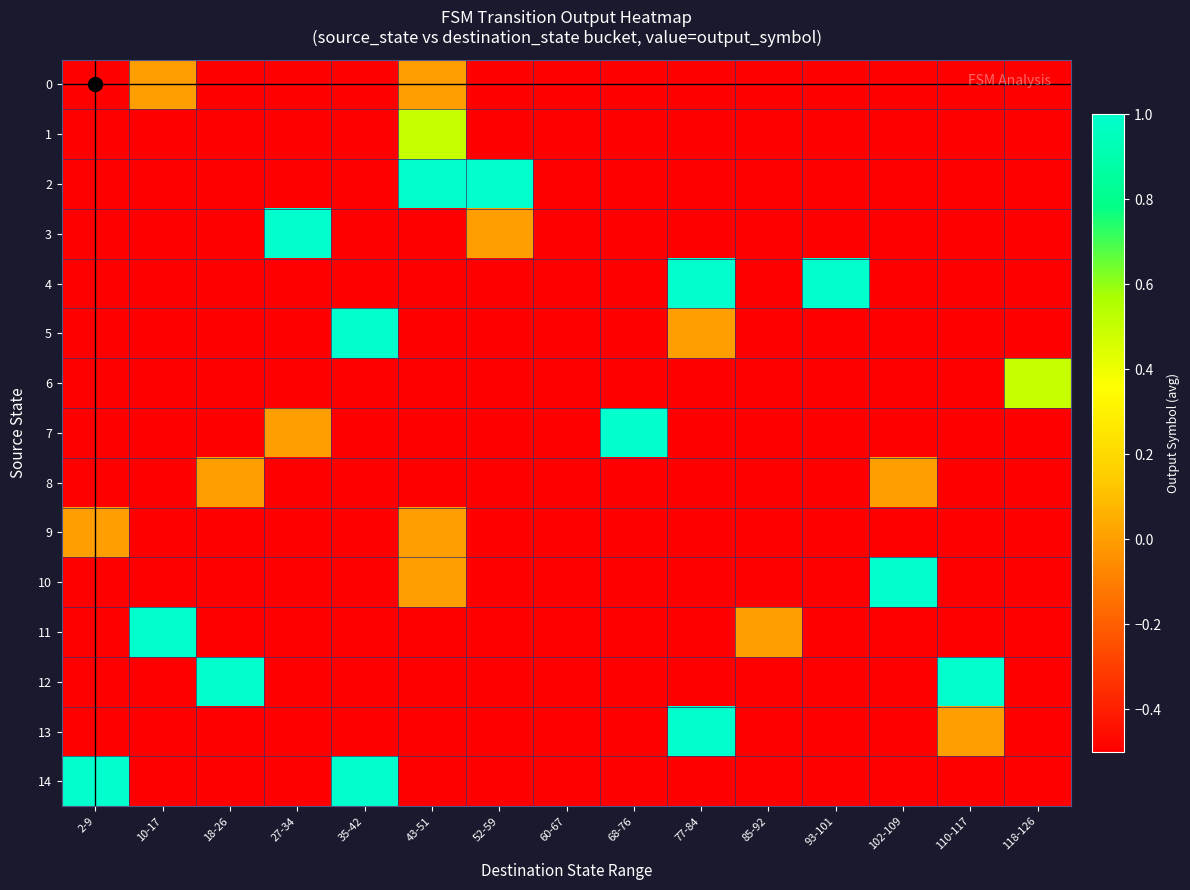

Which series has the largest total across all categories?

2